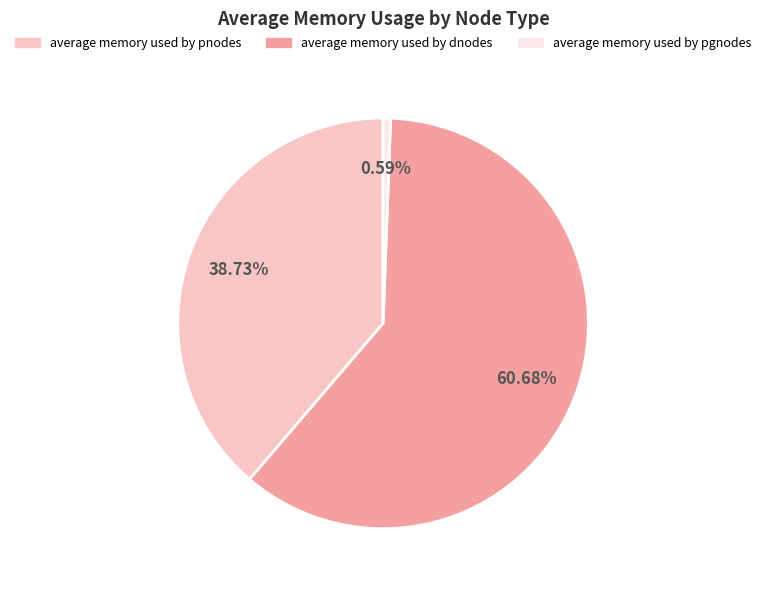

How many slices are in this pie chart?

3